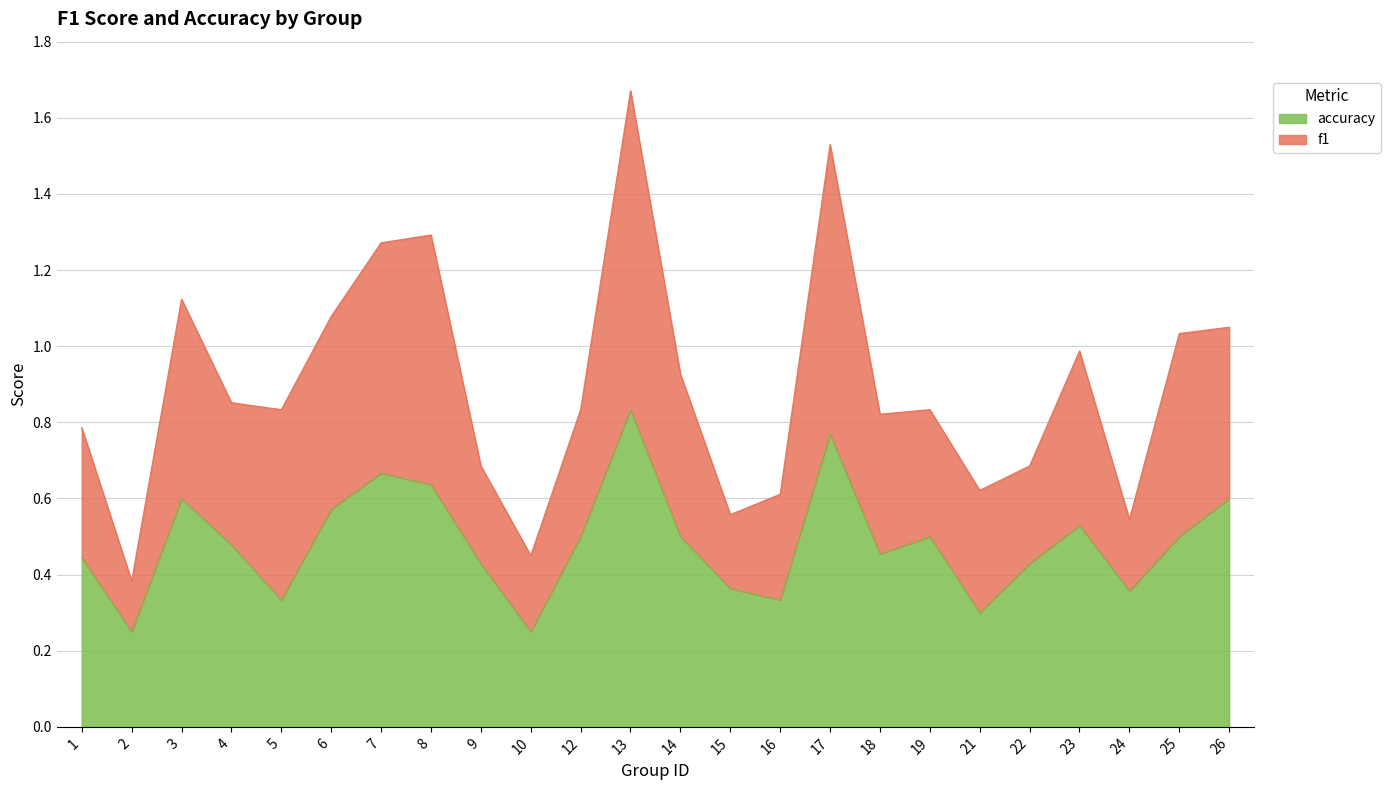

What is the sum of the values at 22 and 24?

0.8